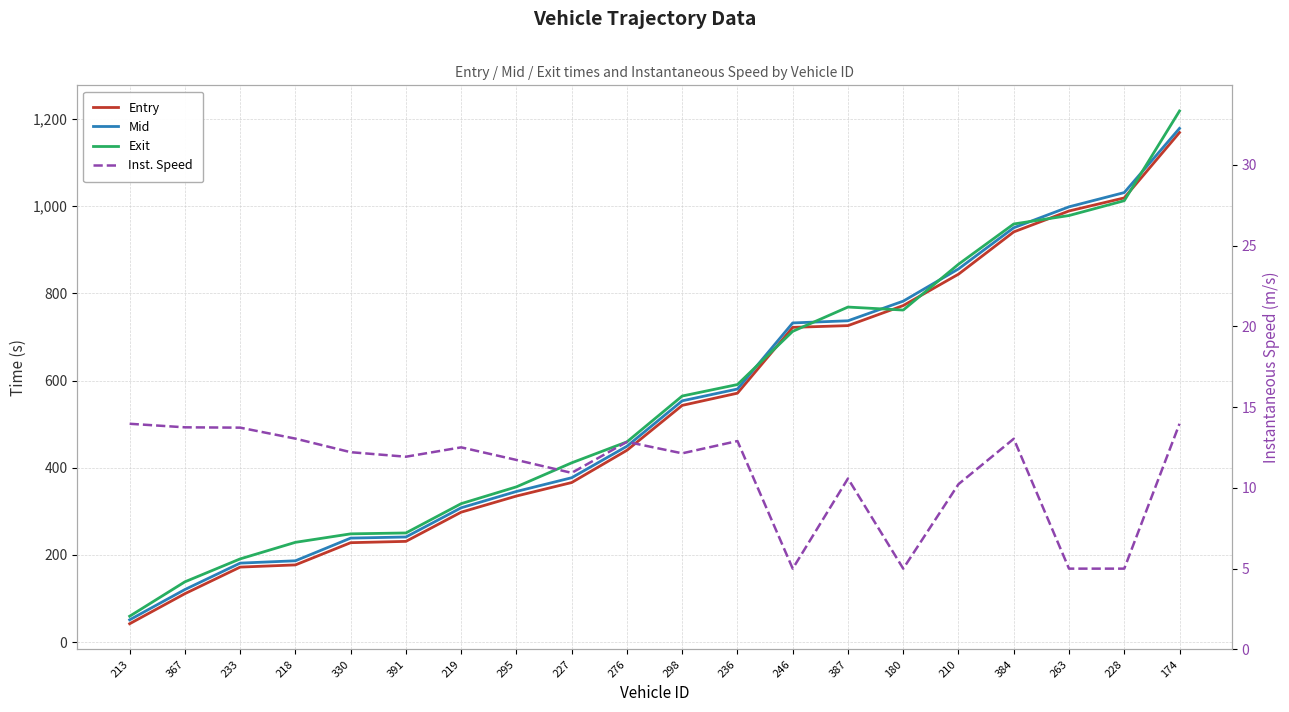

The value of Mid at 298 is 138.7. True or false?

False